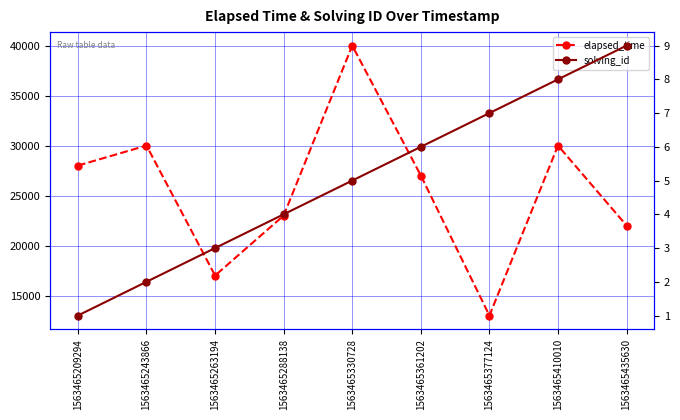

What are all the series names shown in the legend?

elapsed_time, solving_id